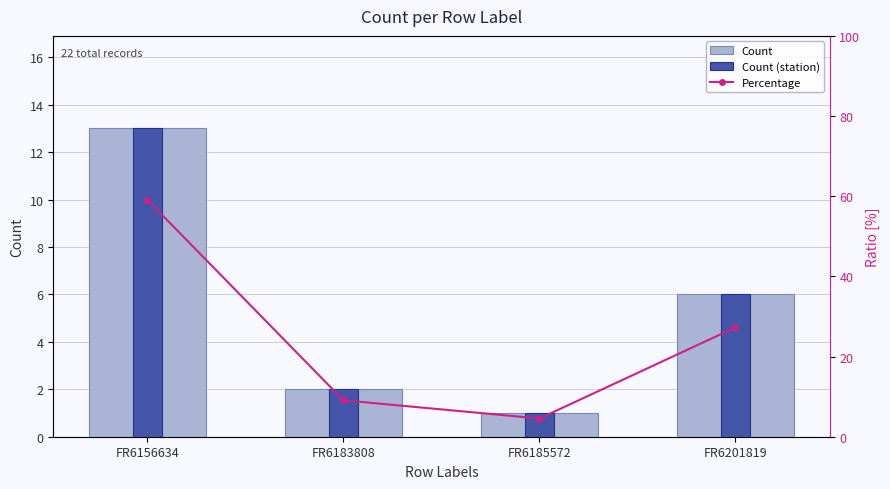

At which label does Percentage first exceed 27?

FR6156634